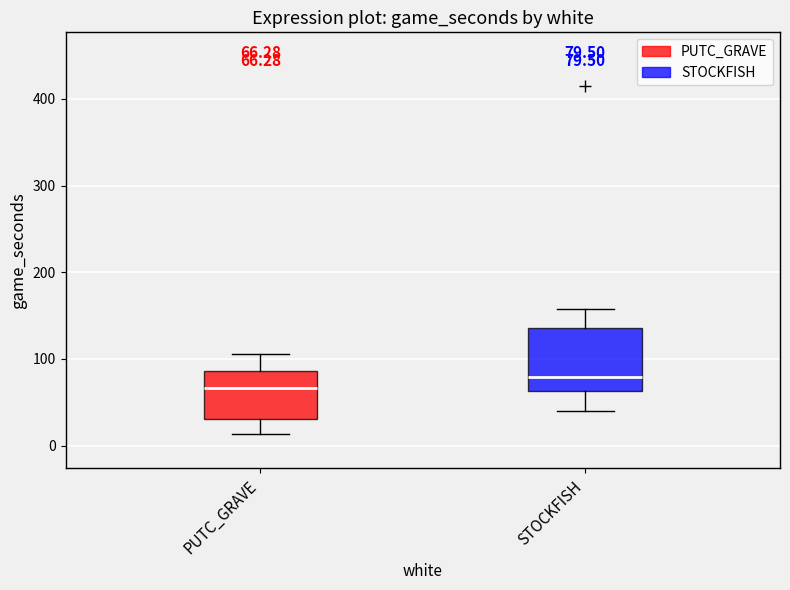

Which box is the tallest, from its lower edge to its upper edge?

STOCKFISH